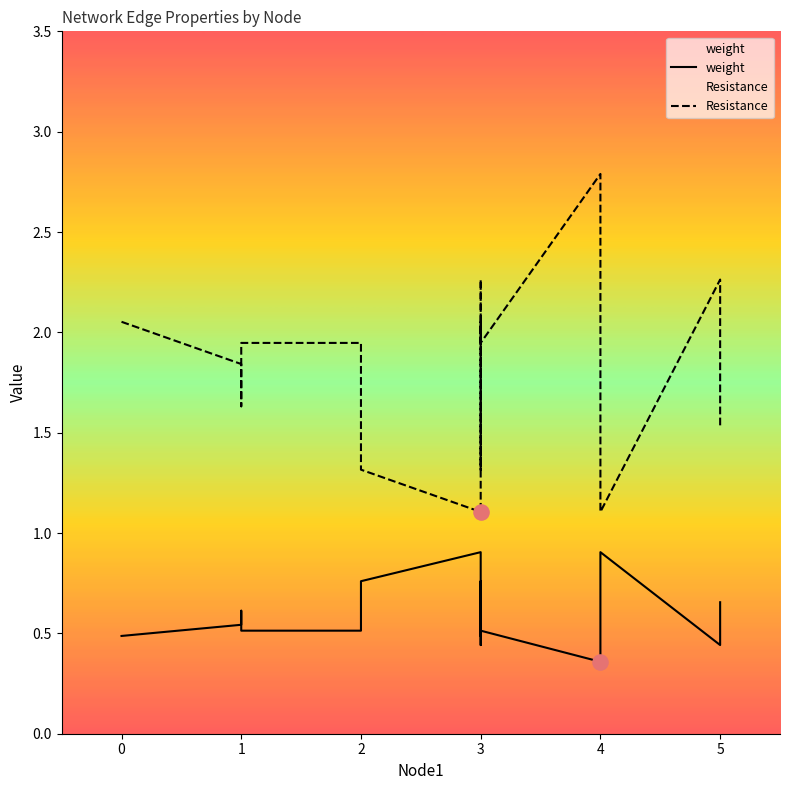

Which series reaches the minimum Y coordinate?

weight